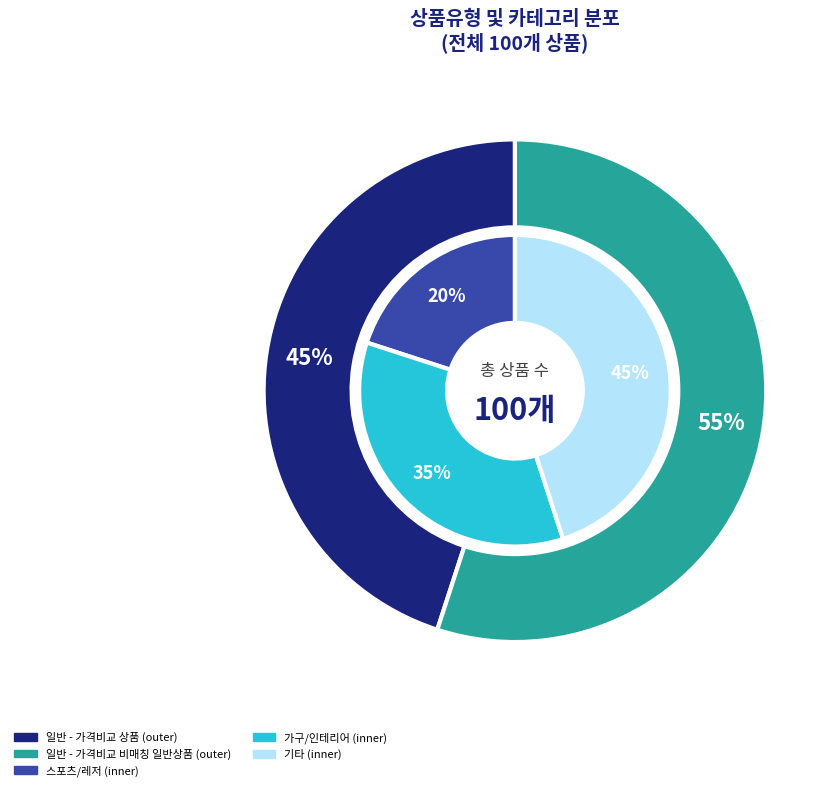

To the nearest percent, what percentage of the pie is 일반 - 가격비교 상품?

45%